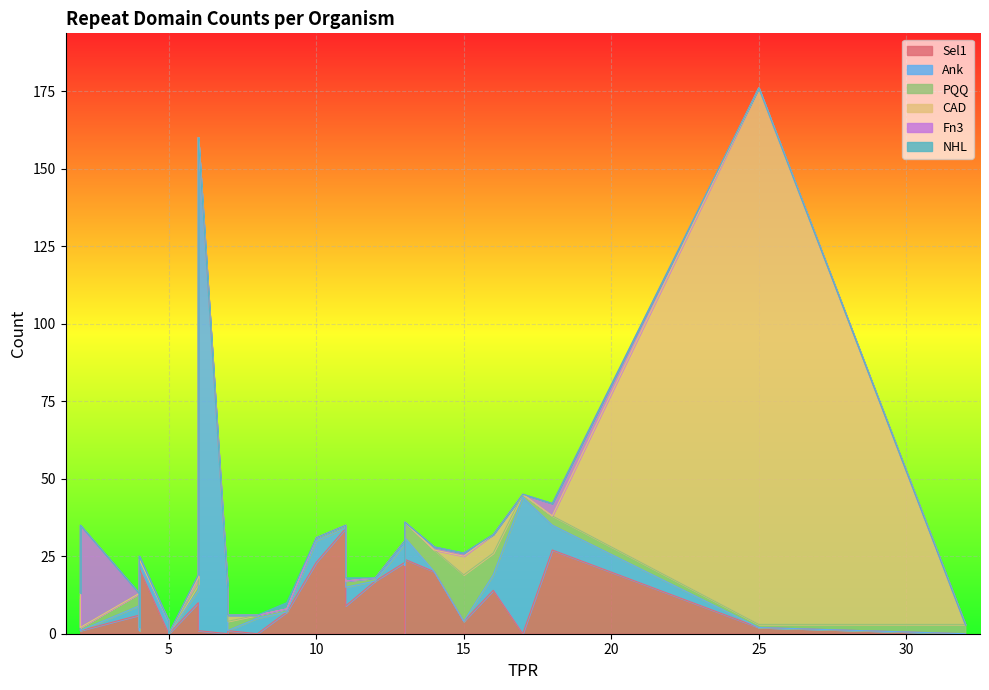

Rank the series by their maximum value, from lowest to highest.

NHL, PQQ, Fn3, Sel1, Ank, CAD